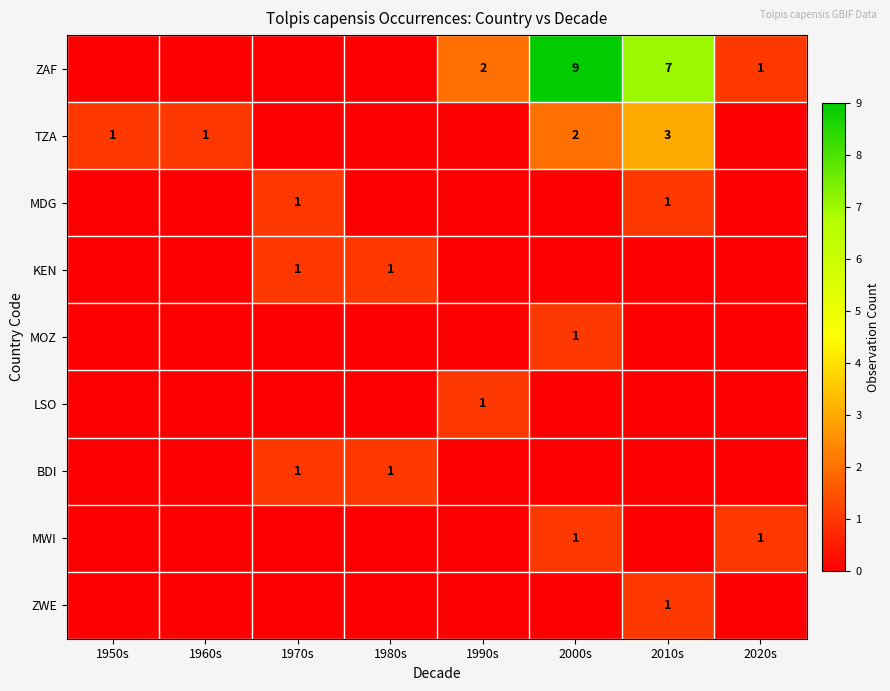

True or false: MWI has a value of 1 at 2000s.

True